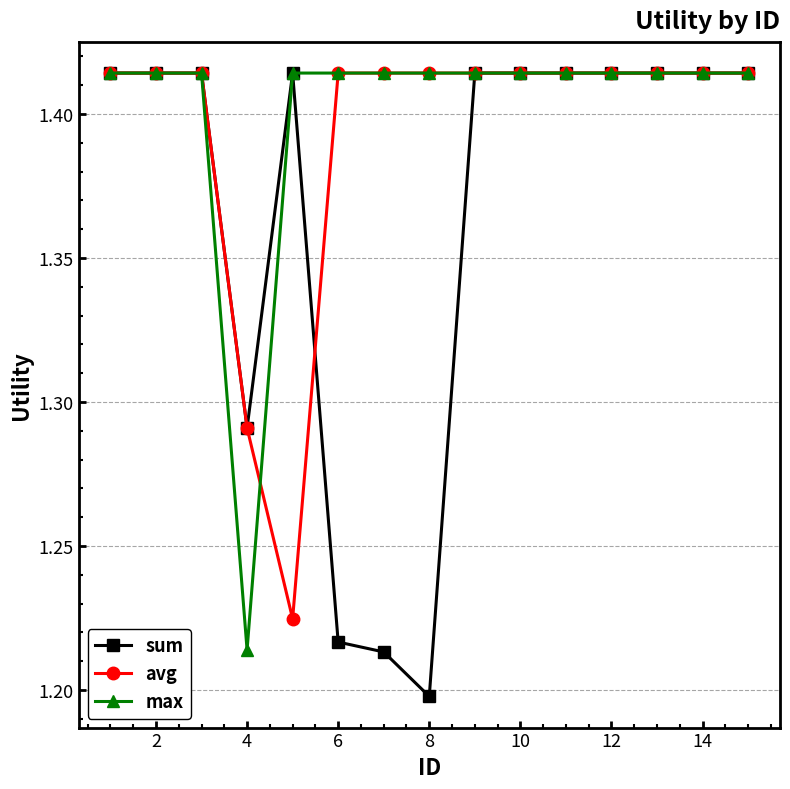

Does the chart display data point markers on the line(s)?

Yes